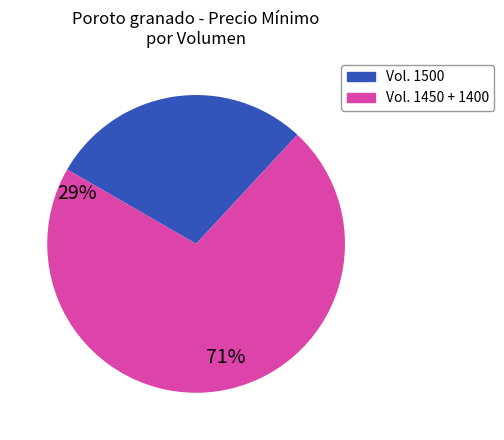

Does any single category account for the majority?

Yes